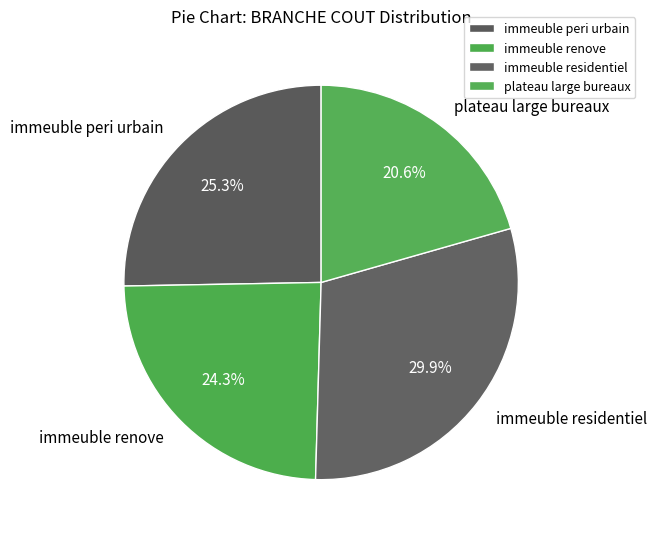

To the nearest percent, what is the average slice percentage?

25%